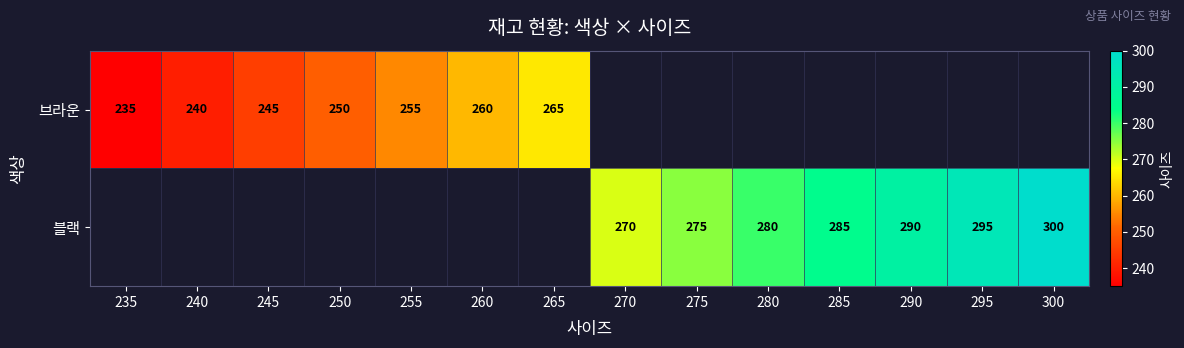

What is the difference between the 블랙 values at 280 and 275?

5